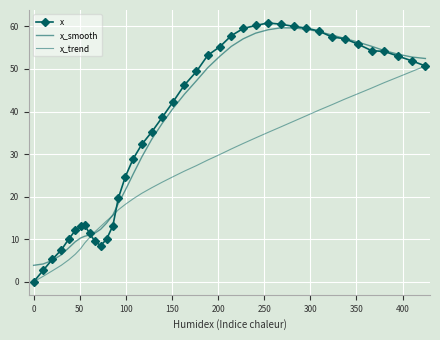

What are all the series names shown in the legend?

x, x_smooth, x_trend